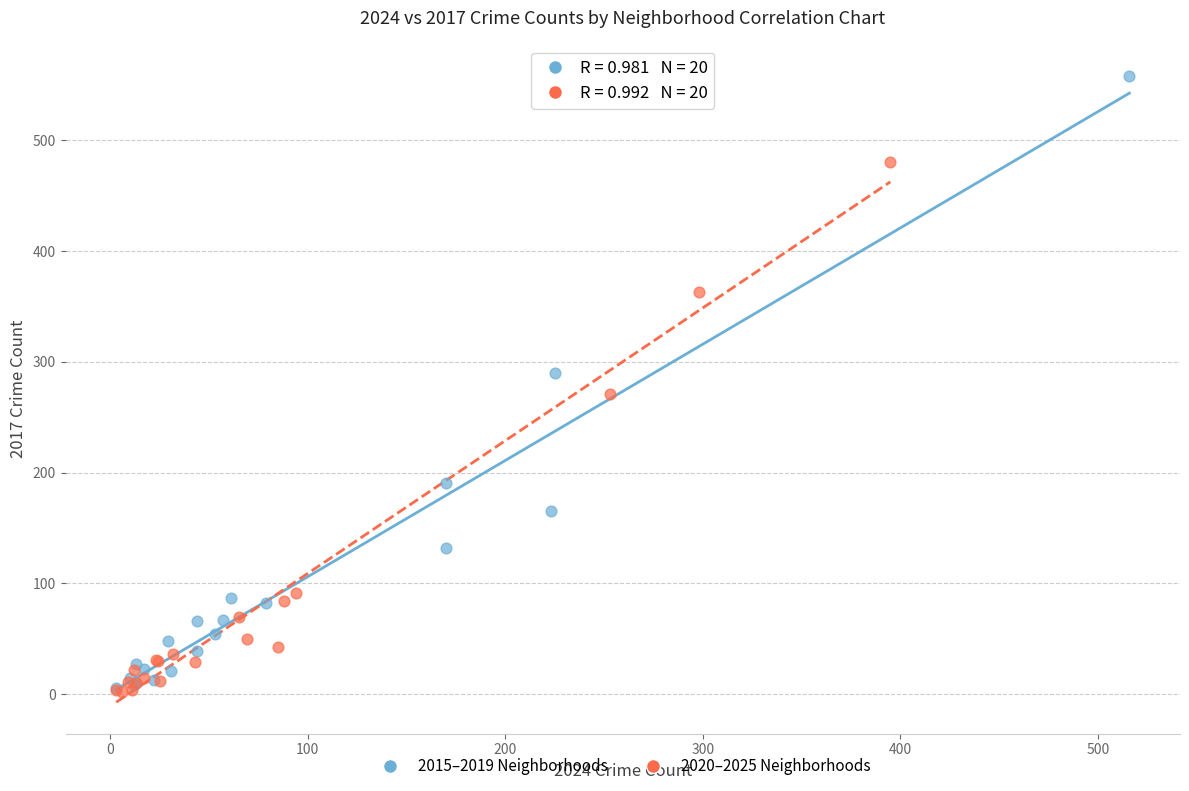

Which series reaches the maximum Y coordinate?

2015–2019 Neighborhoods